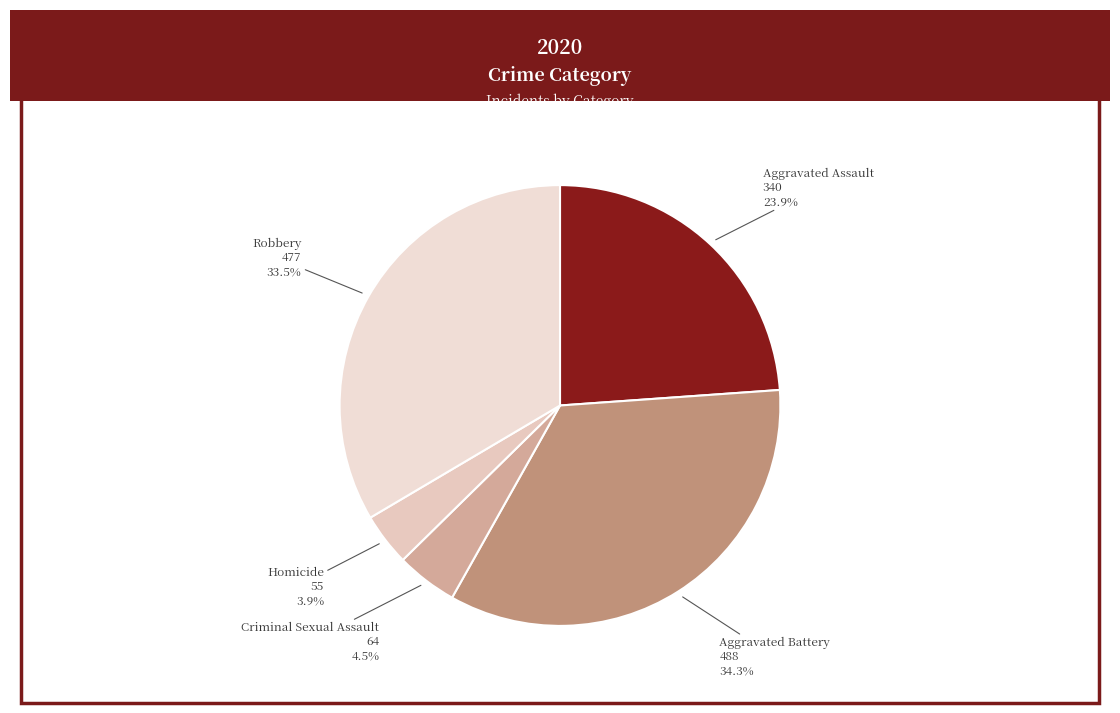

To the nearest percent, what portion does Aggravated Battery represent?

34%